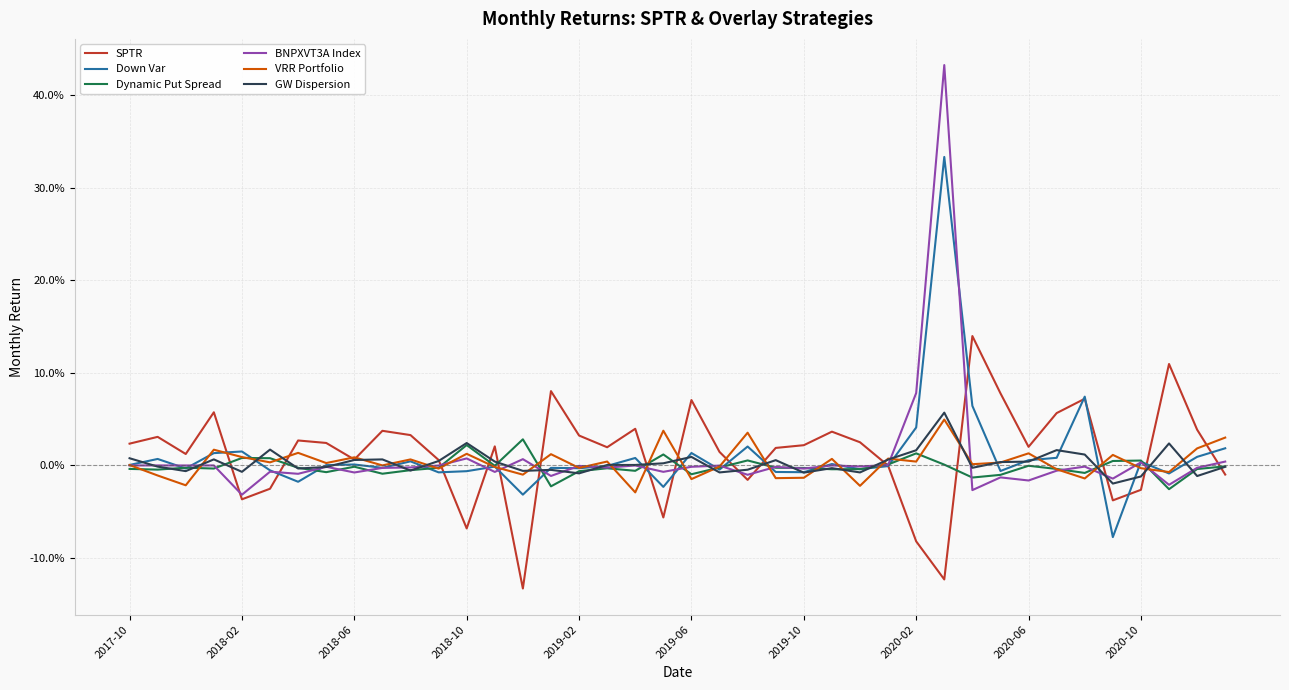

After their last crossing, which series has the higher values: Dynamic Put Spread or Down Var?

Down Var